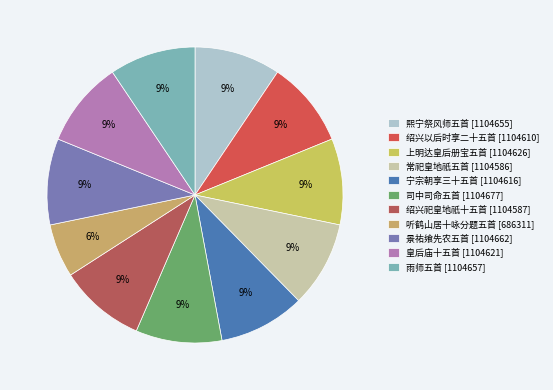

Is there any slice that represents more than half of the pie?

No